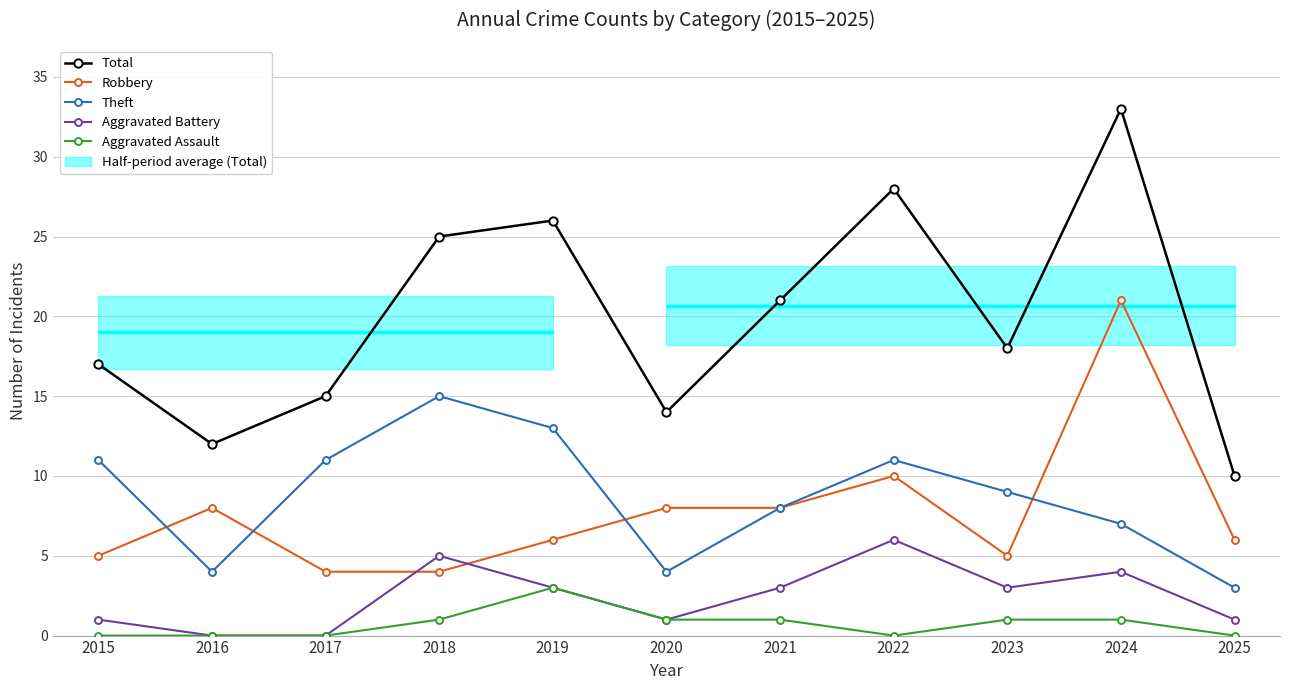

Reading left to right, extract all data points from this chart.

Total: 17	12	15	25	26	14	21	28	18	33	10
Robbery: 5	8	4	4	6	8	8	10	5	21	6
Theft: 11	4	11	15	13	4	8	11	9	7	3
Aggravated Battery: 1	0	0	5	3	1	3	6	3	4	1
Aggravated Assault: 0	0	0	1	3	1	1	0	1	1	0